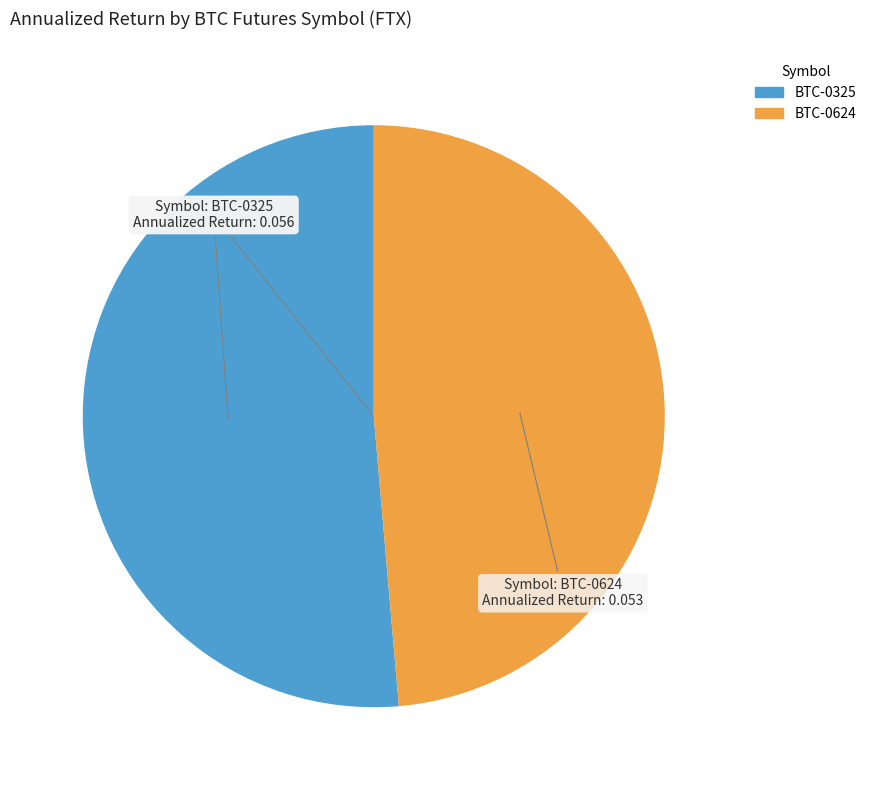

Combined, do BTC-0325 and BTC-0624 account for over 50%?

Yes